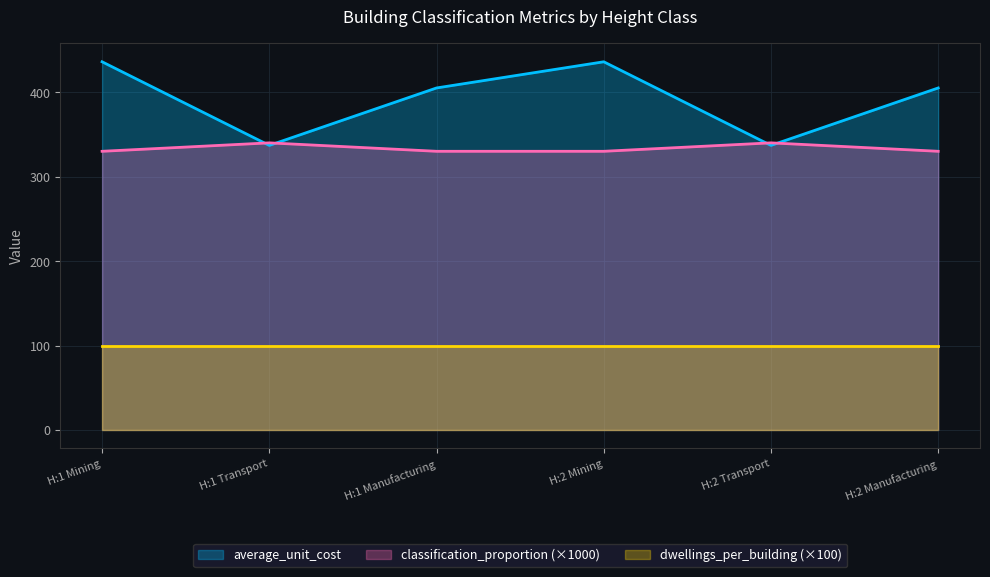

The value of classification_proportion at H:1 Transport is 340. True or false?

True